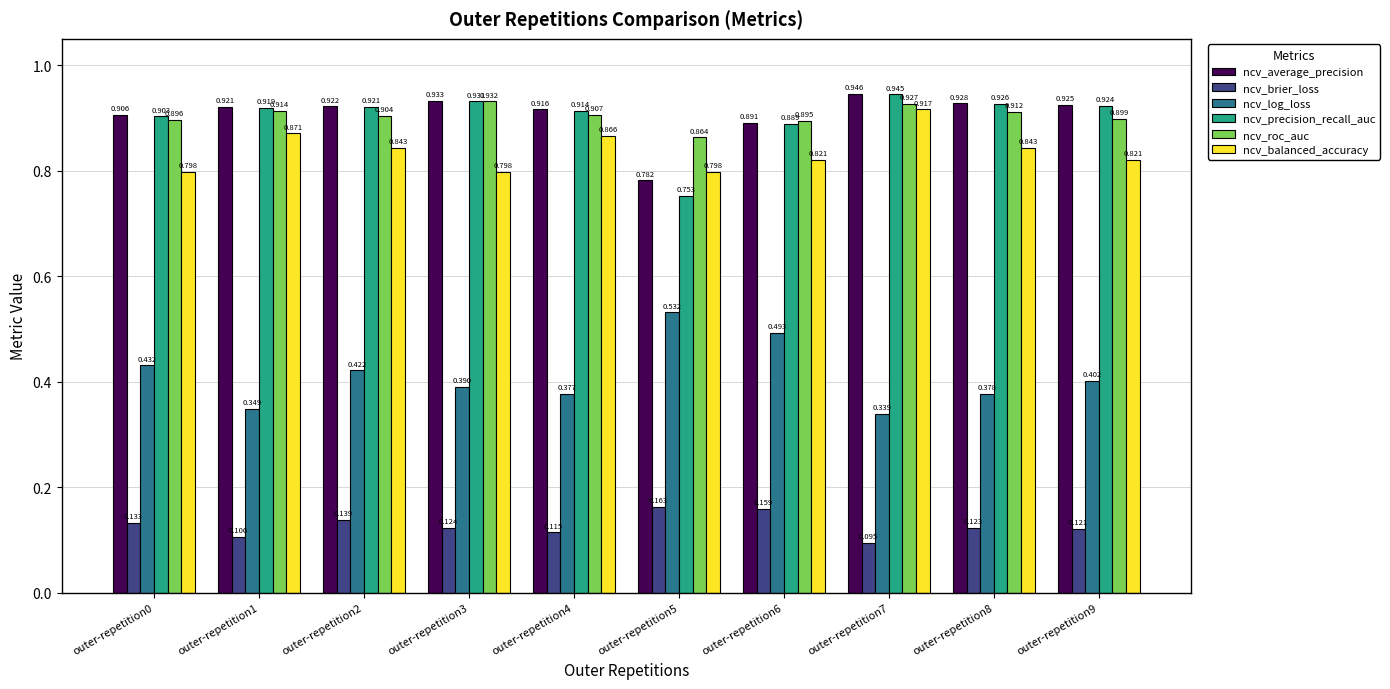

Rank the series at outer-repetition6 from lowest to highest value.

ncv_brier_loss, ncv_log_loss, ncv_balanced_accuracy, ncv_precision_recall_auc, ncv_average_precision, ncv_roc_auc